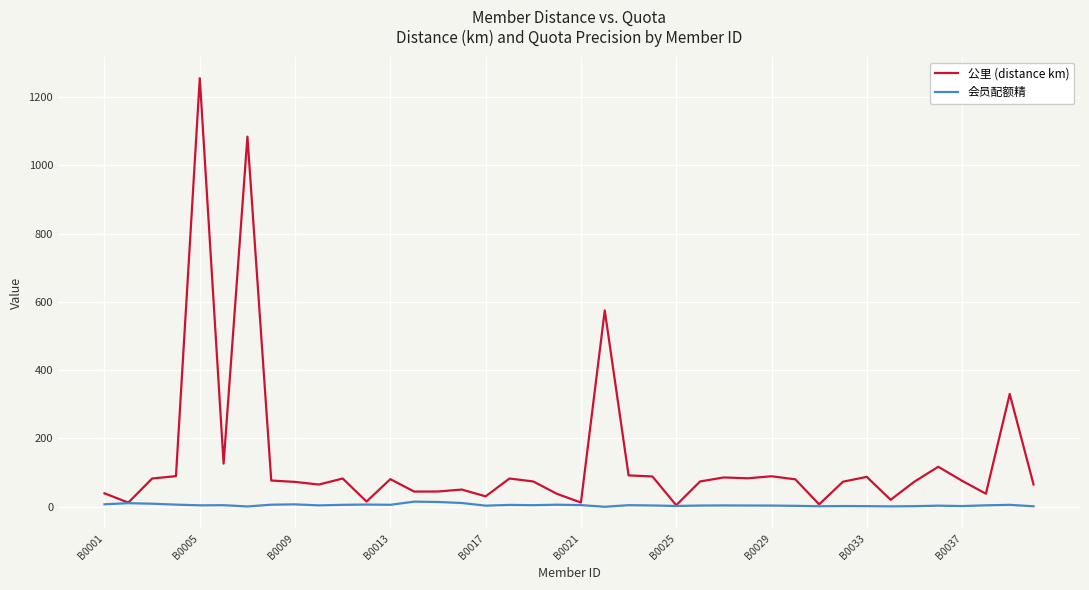

List the series in order of their peak value, highest first.

公里 (distance km), 会员配额精